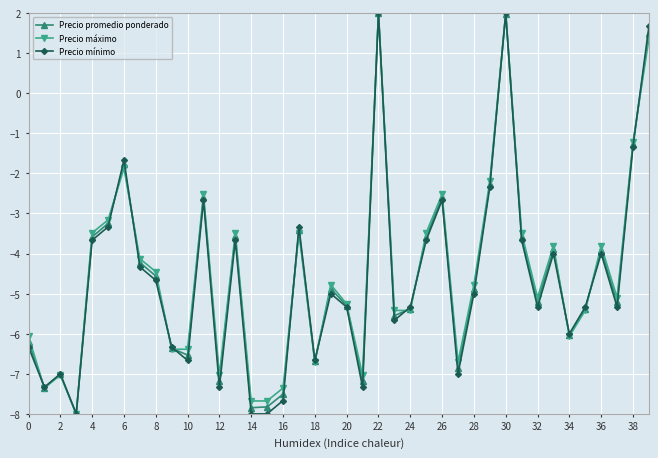

What is the highest value of the Precio máximo series?

2.0